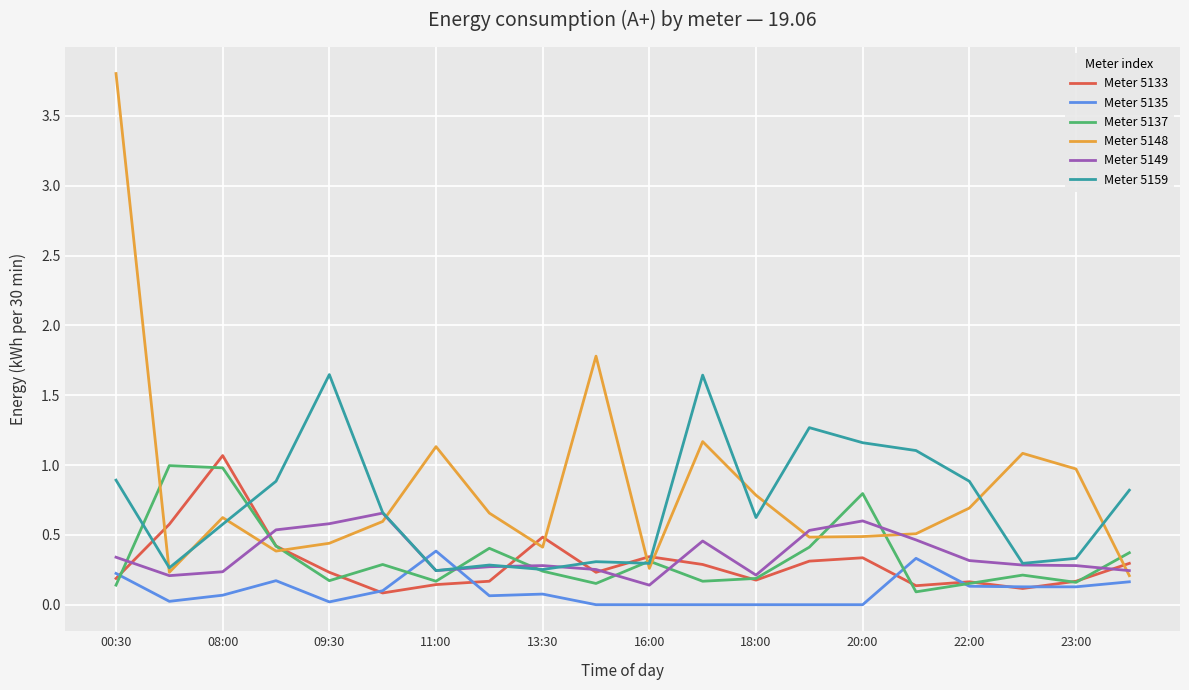

Which series has the widest spread of values?

Meter 5148